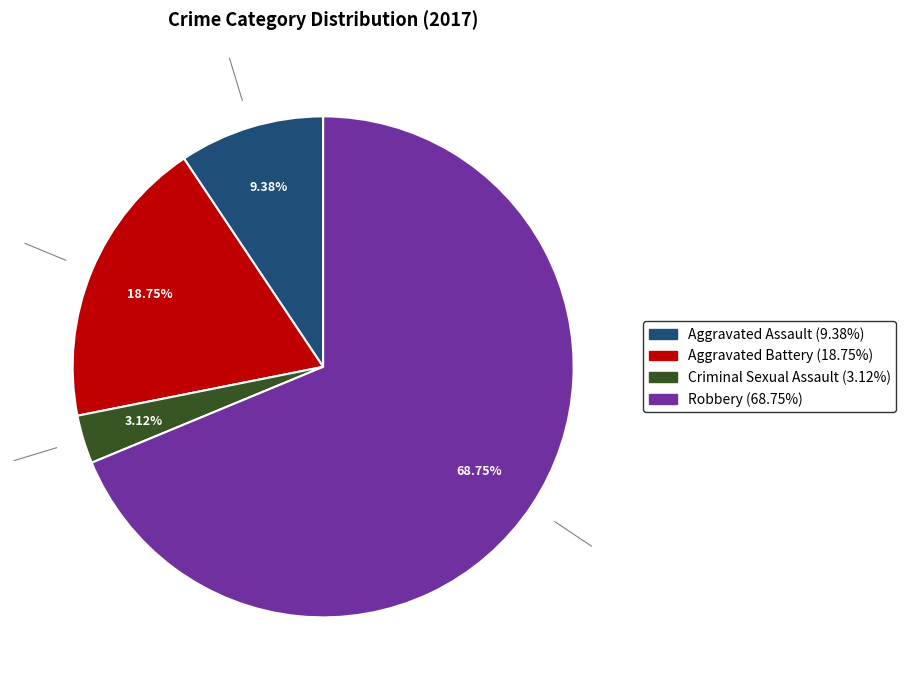

What percentage is the Aggravated Assault slice, to the nearest percent?

9%